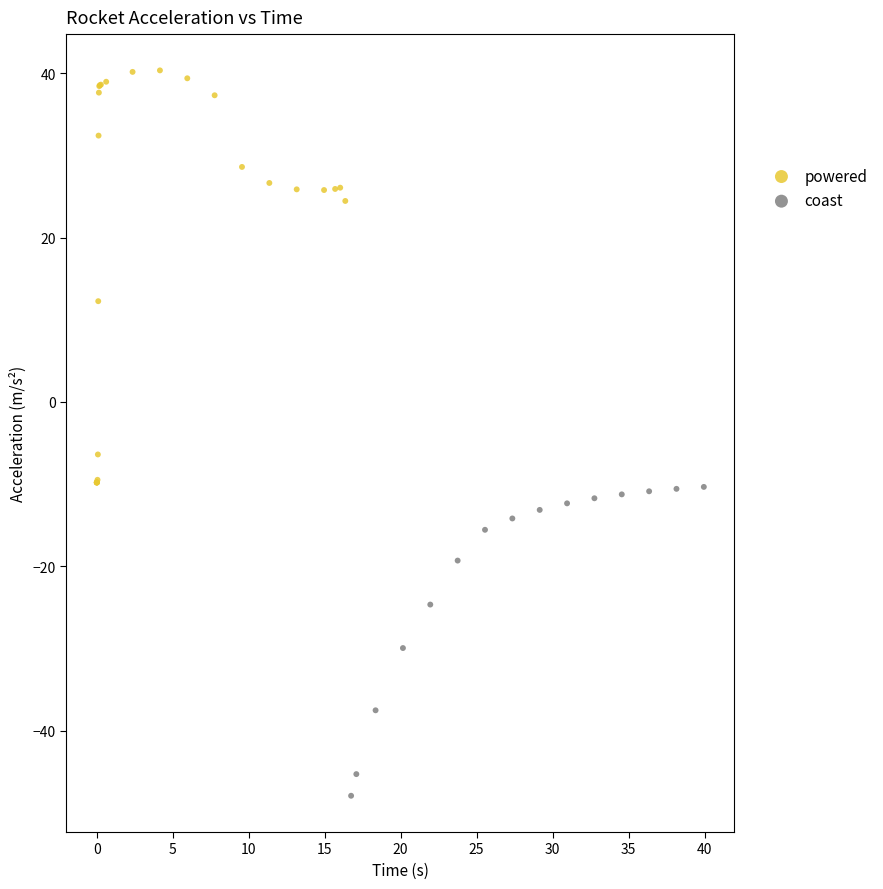

Which series has the largest Y range (max minus min)?

powered